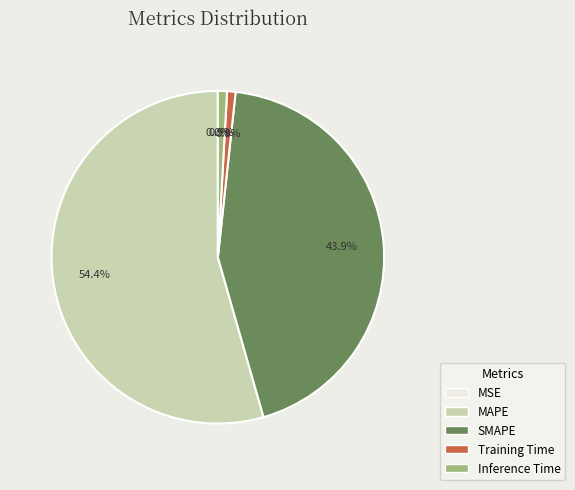

Is the sum of SMAPE and Inference Time greater than half?

No